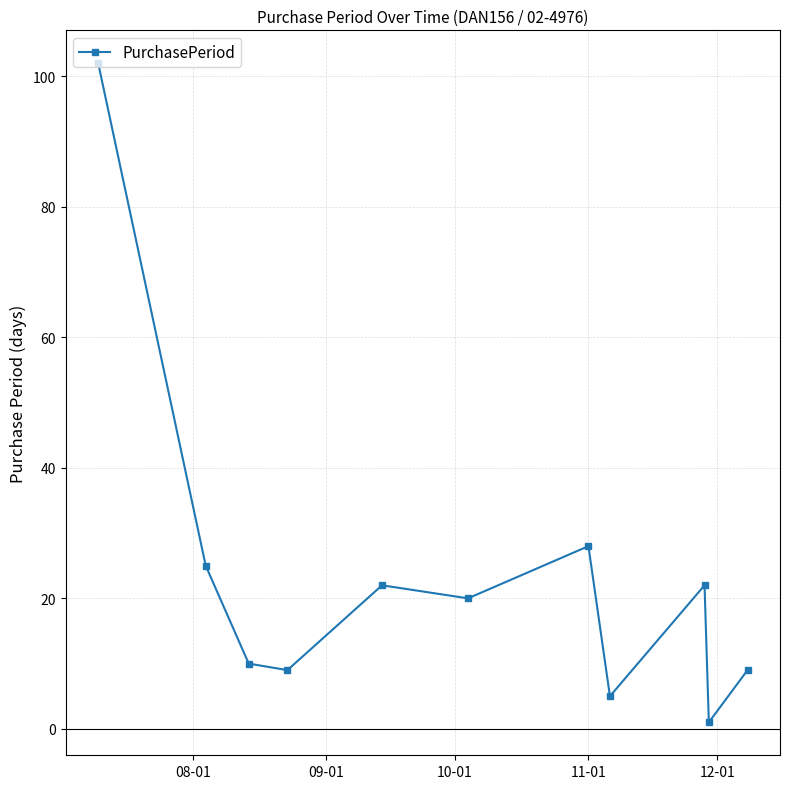

What is the average value?

23